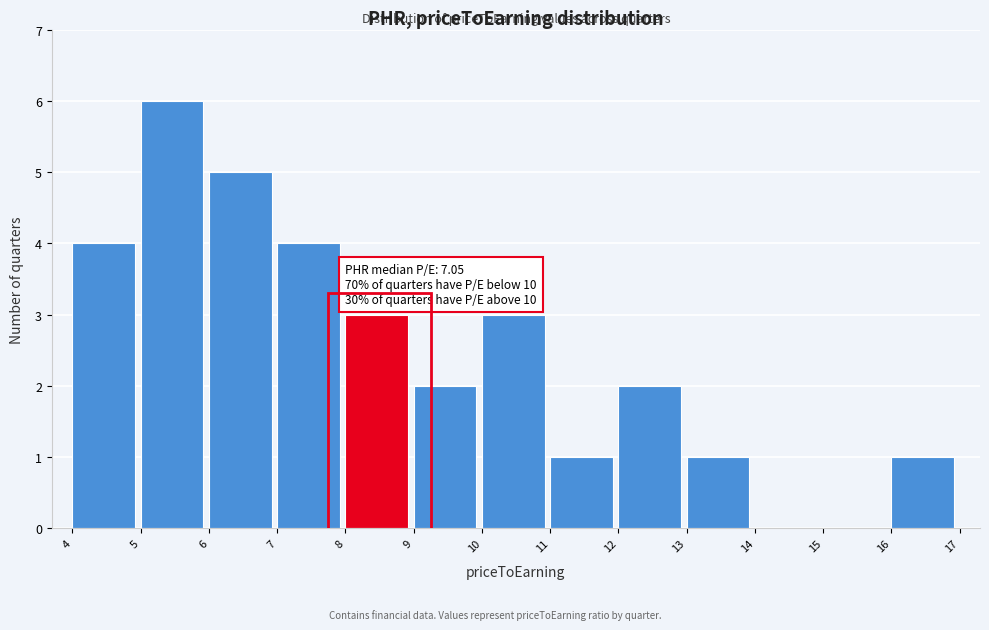

Over which range of the x-axis is the bar tallest?

5 to 6